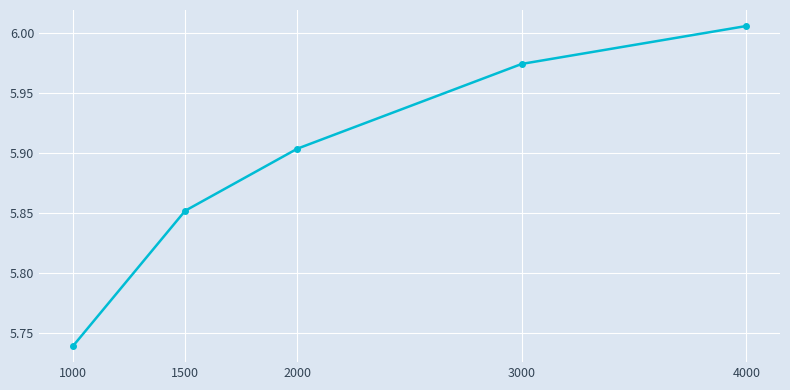

What is the difference between the second highest and second lowest values?

0.1